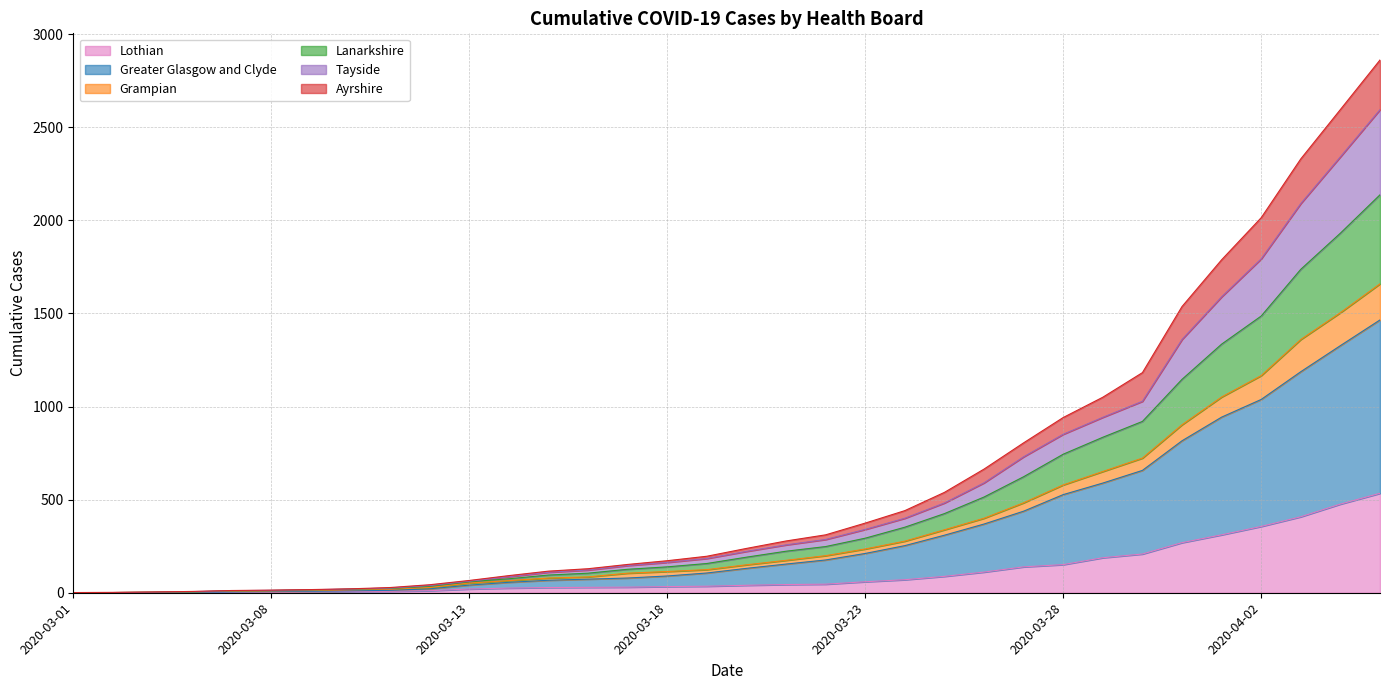

What is the maximum value for Lothian?

534